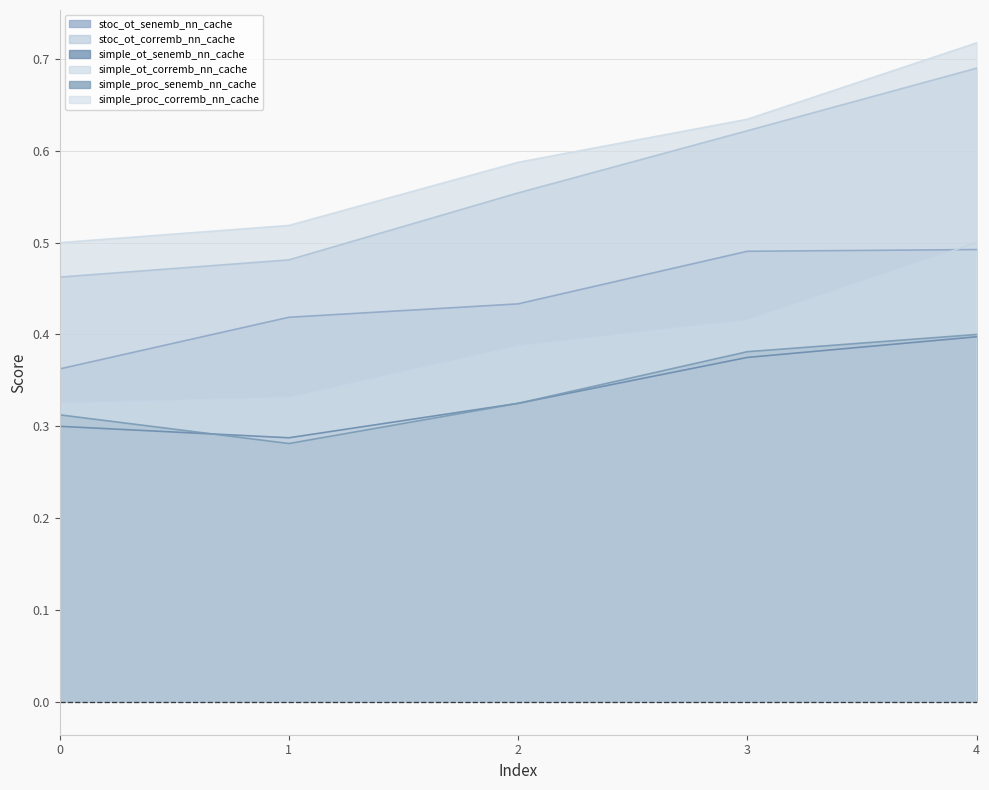

True or false: stoc_ot_corremb_nn_cache has a value of 0.1 at 1.

False